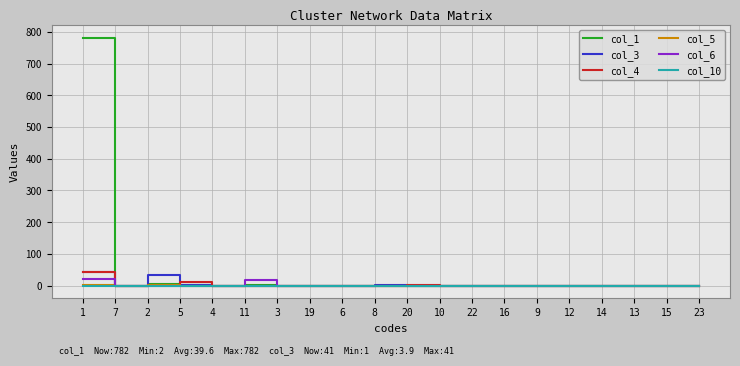

Which series has the widest spread of values?

col_1